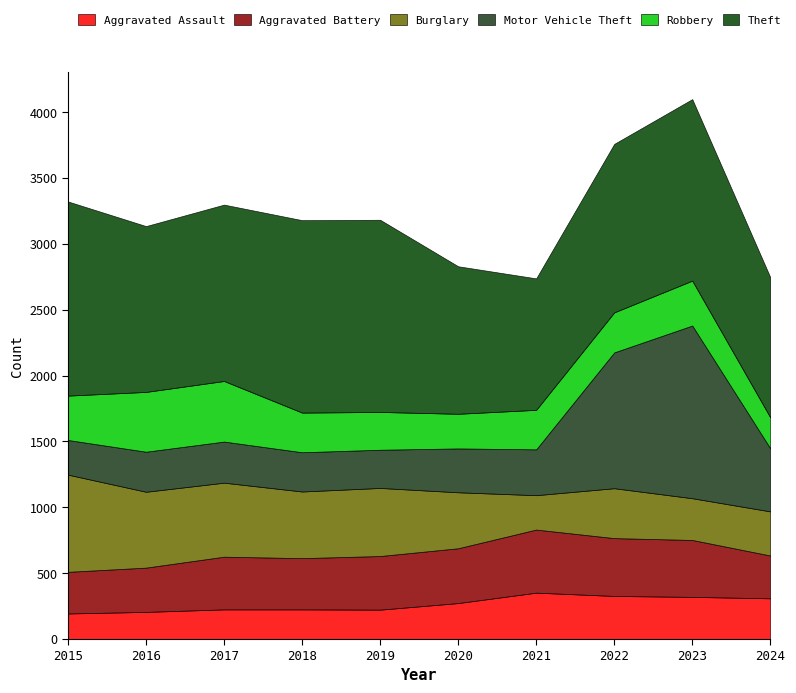

How many interior local valleys does the Burglary series have?

3